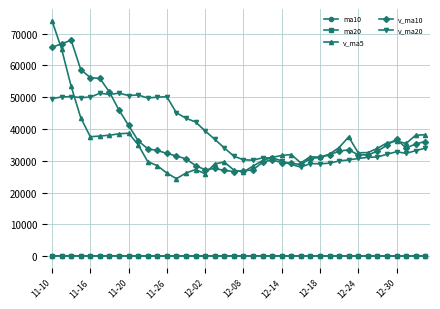

What is the maximum value for v_ma20?

51235.2